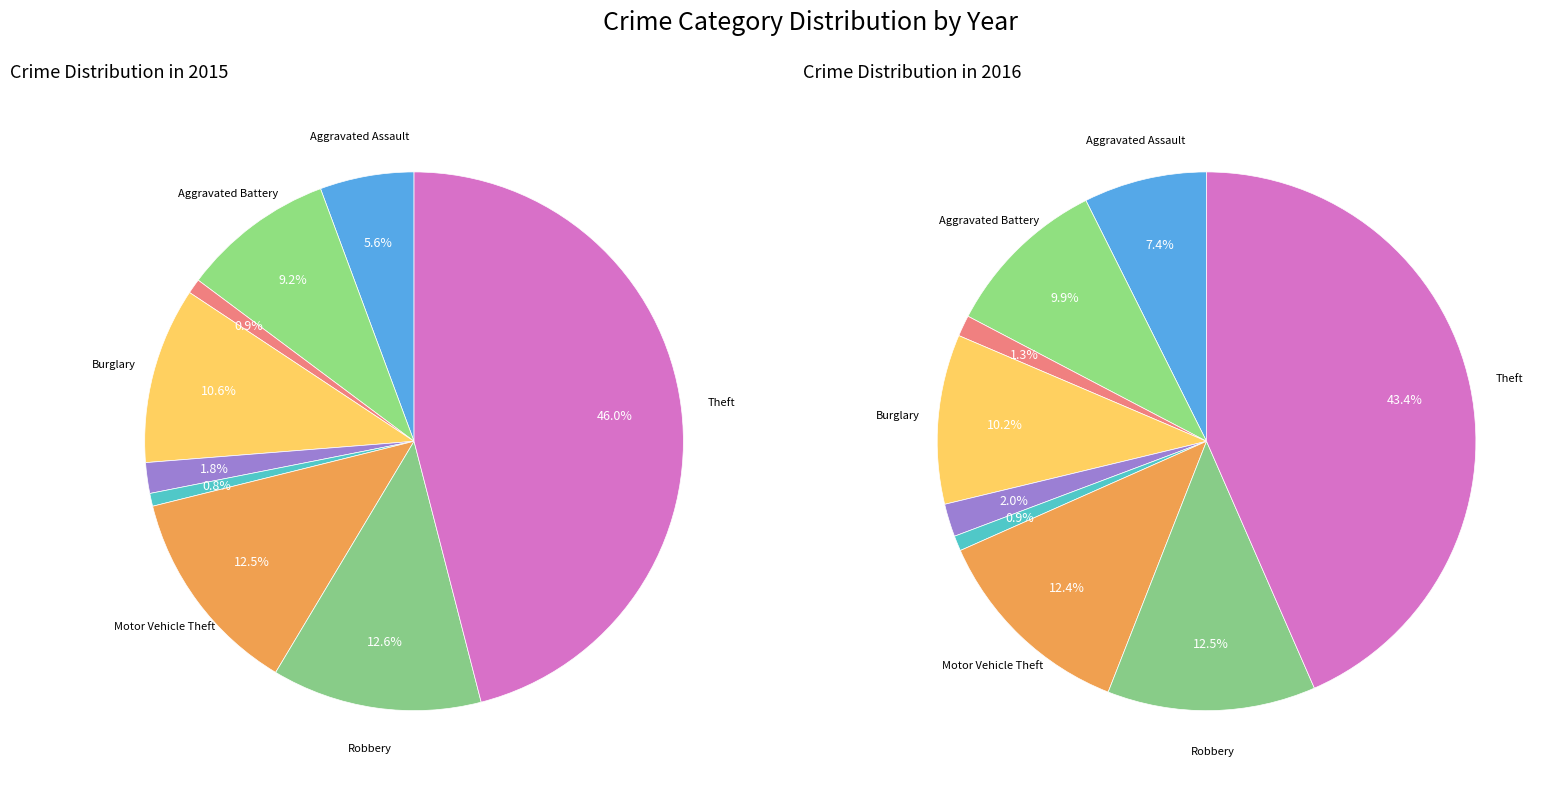

Is Burglary the majority of the pie?

No